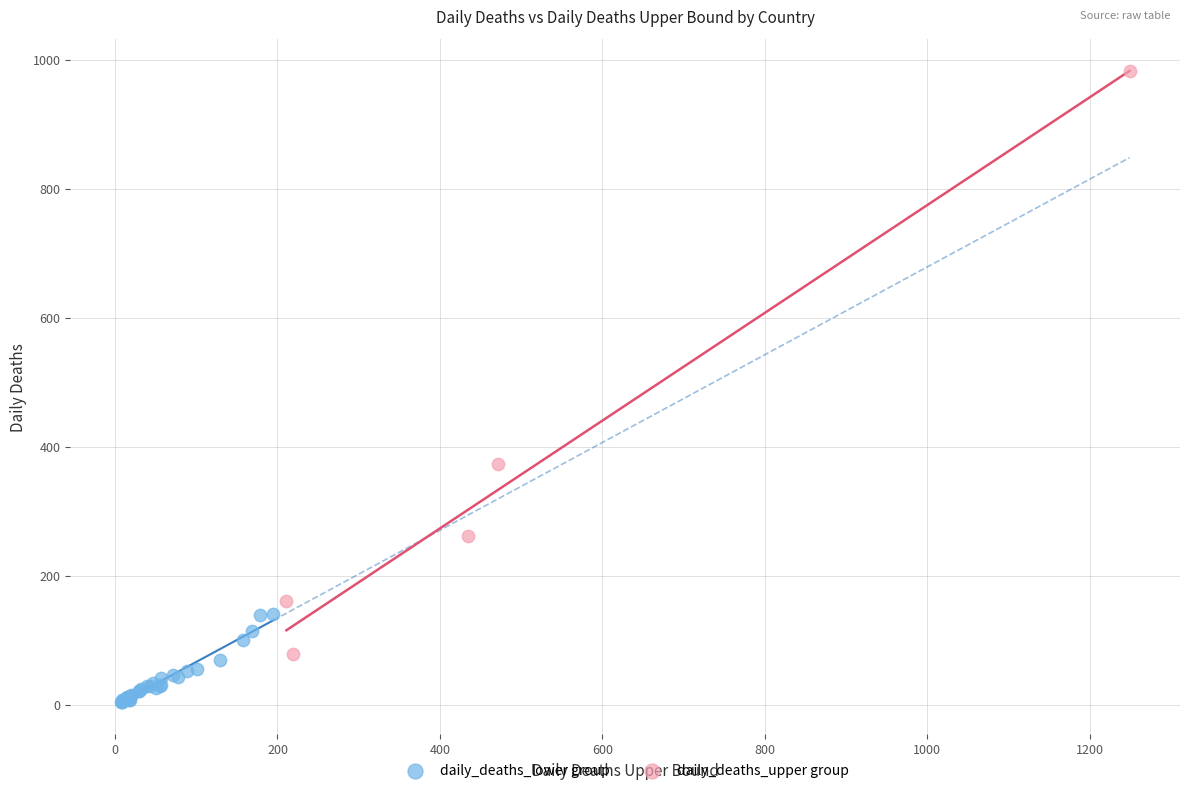

Which series has the largest Y range (max minus min)?

daily_deaths_upper group